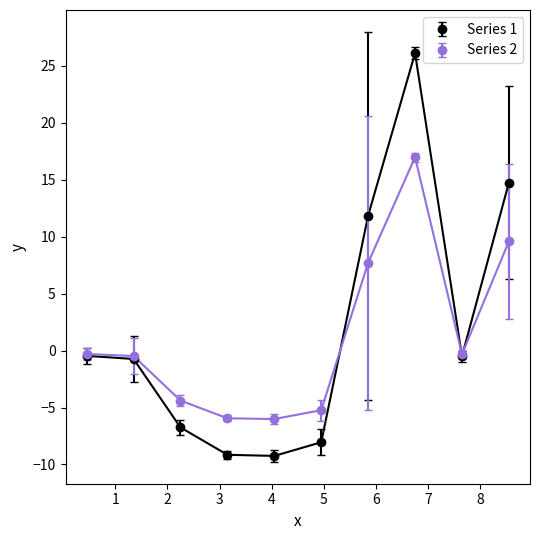

What is the greatest value displayed?

26.1